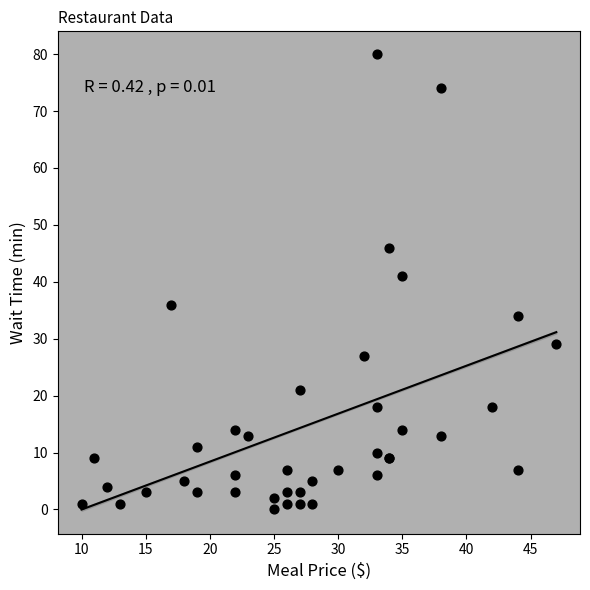

What Y value in the scatter plot is closest to 40?

41